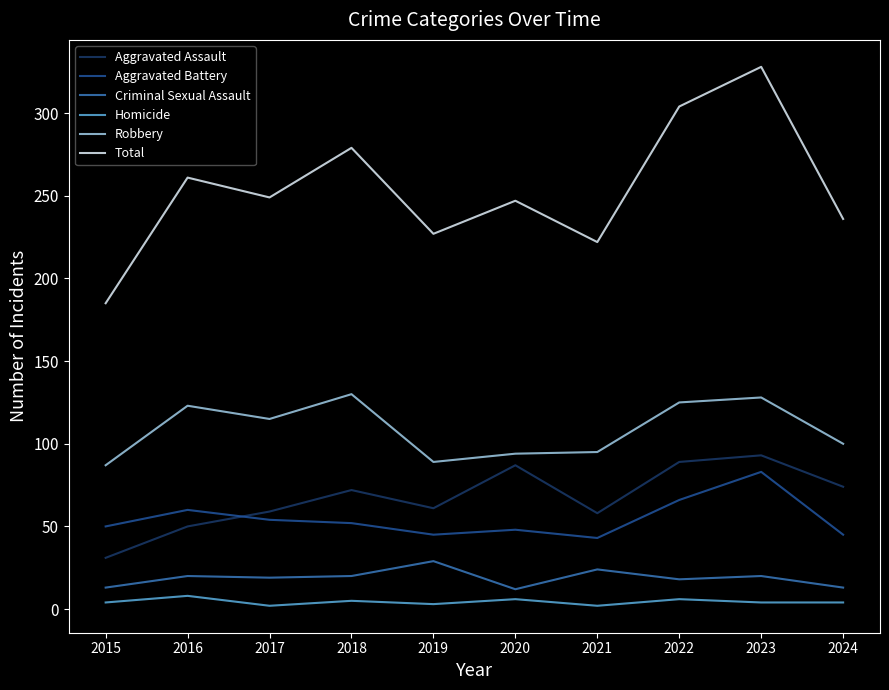

True or false: Aggravated Battery and Homicide intersect in this chart.

False